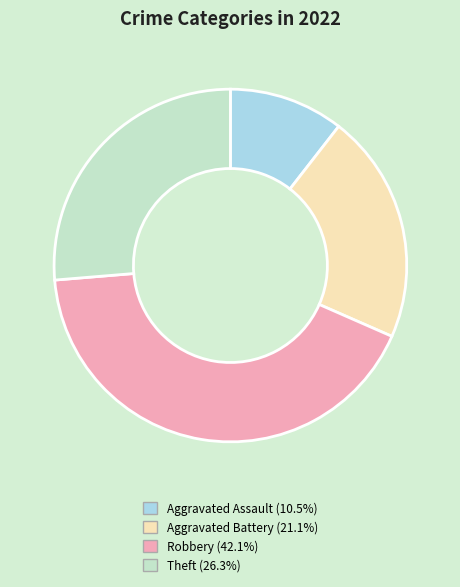

True or false: Aggravated Assault accounts for 4% of the total.

False